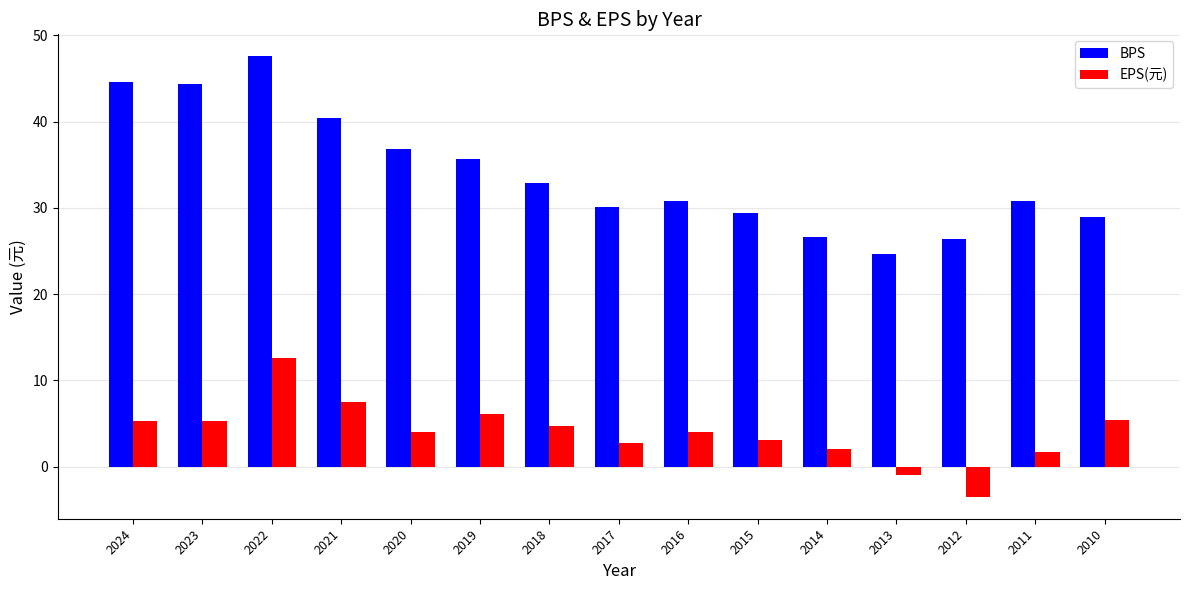

The value of BPS at 2014 is 26.7. True or false?

True